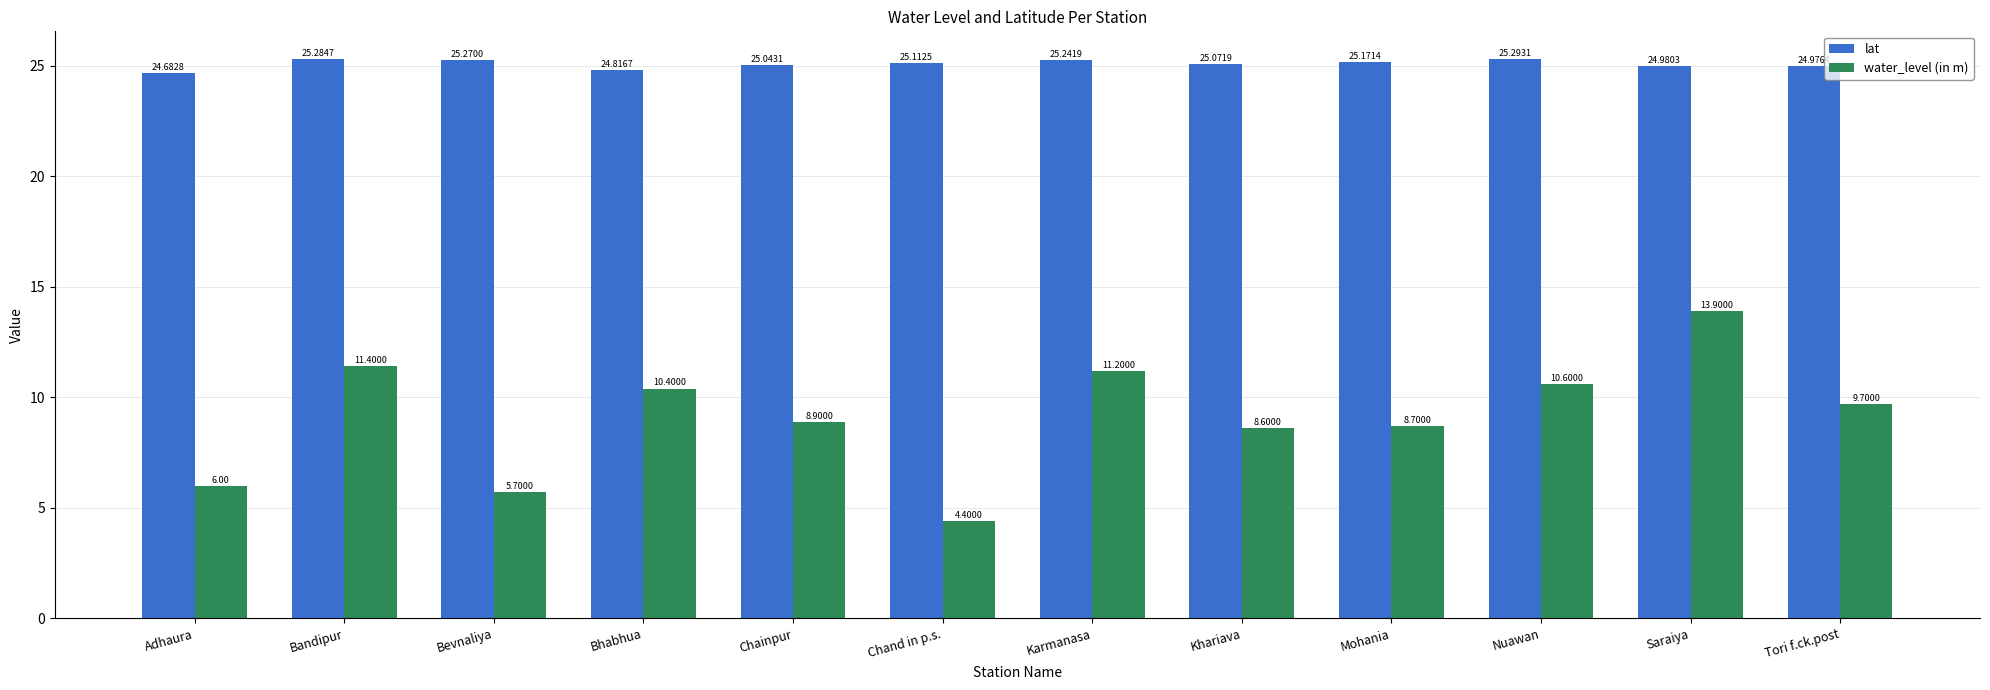

Reading right to left, list all the values displayed in this chart.

lat: 25.0	25.0	25.3	25.2	25.1	25.2	25.1	25.0	24.8	25.3	25.3	24.7
water_level (in m): 9.7	13.9	10.6	8.7	8.6	11.2	4.4	8.9	10.4	5.7	11.4	6.0